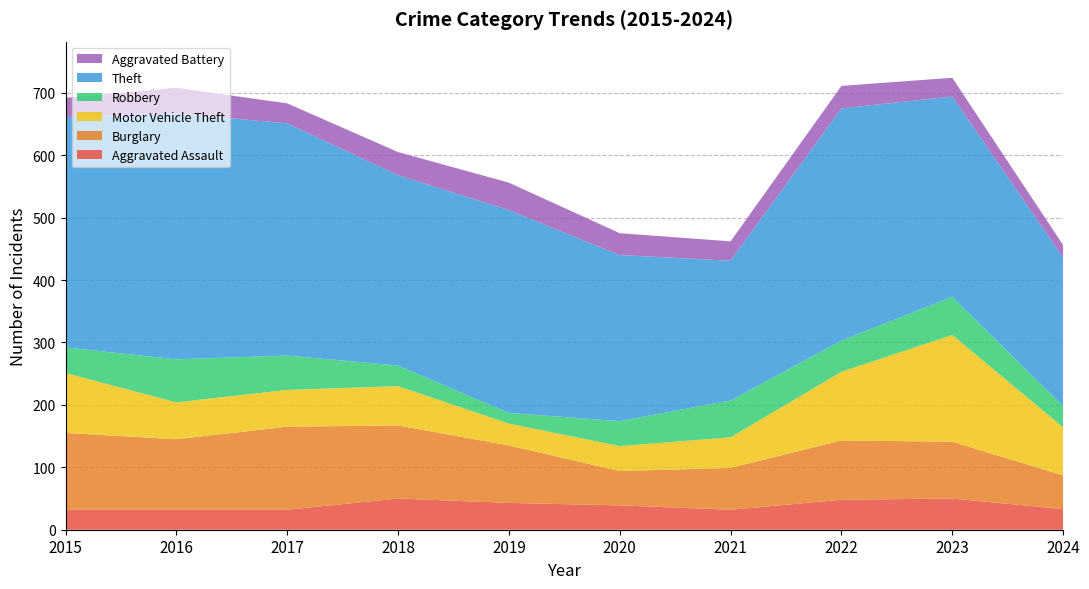

Reading left to right, list all the values displayed in this chart.

Aggravated Assault: 2015=32	2016=32	2017=32	2018=50	2019=43	2020=39	2021=32	2022=48	2023=50	2024=33
Burglary: 2015=123	2016=113	2017=133	2018=117	2019=92	2020=55	2021=67	2022=95	2023=91	2024=54
Motor Vehicle Theft: 2015=96	2016=59	2017=59	2018=63	2019=35	2020=40	2021=49	2022=110	2023=171	2024=77
Robbery: 2015=41	2016=69	2017=55	2018=33	2019=17	2020=40	2021=59	2022=50	2023=61	2024=34
Theft: 2015=369	2016=394	2017=372	2018=305	2019=325	2020=266	2021=224	2022=372	2023=321	2024=238
Aggravated Battery: 2015=31	2016=41	2017=32	2018=37	2019=44	2020=35	2021=31	2022=36	2023=30	2024=20